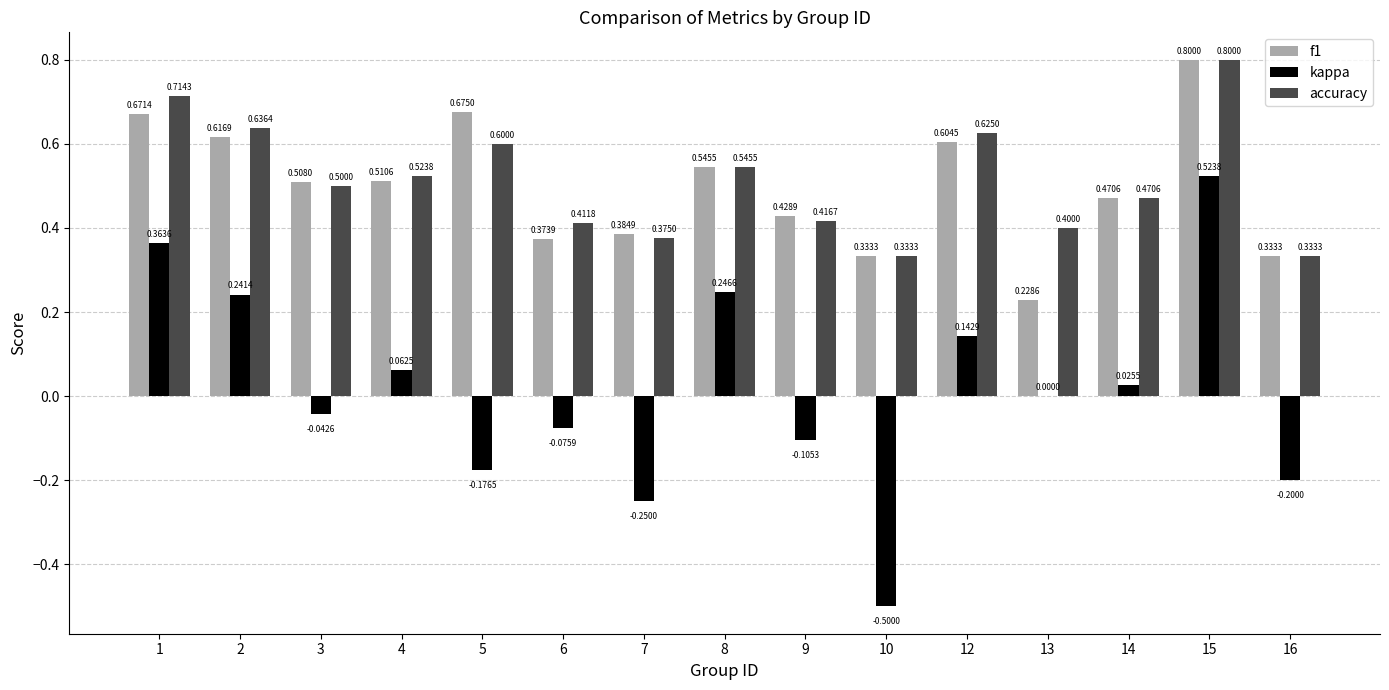

What is the sum of the f1 values at 2 and 15?

1.4